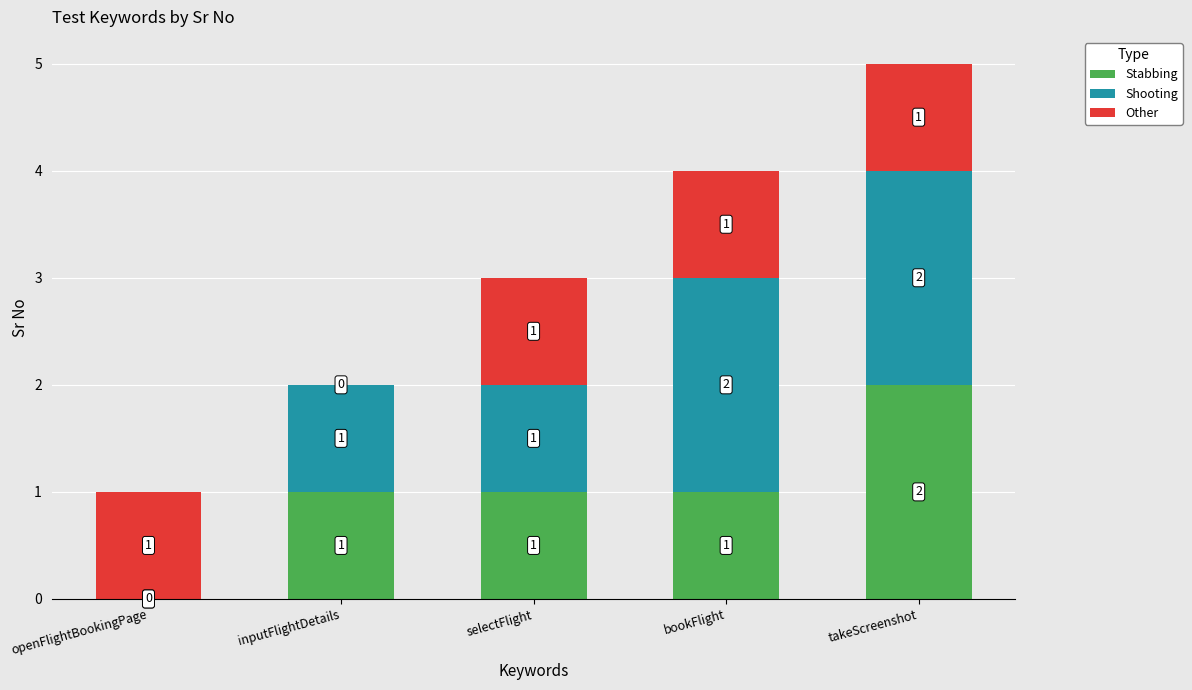

At which label does Stabbing reach its peak?

takeScreenshot